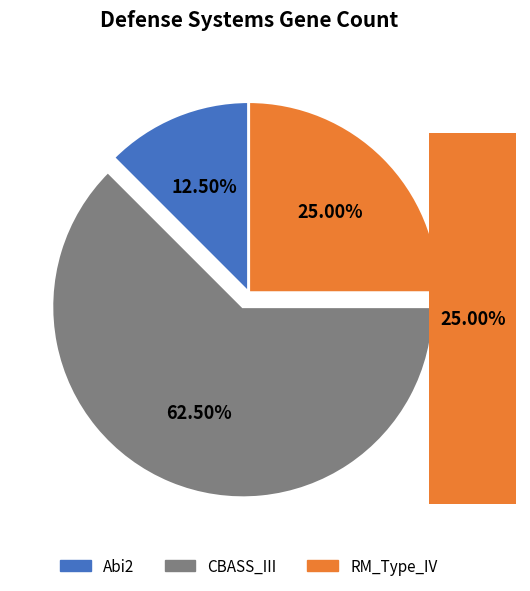

To the nearest percent, what percentage of the pie is RM_Type_IV?

25%